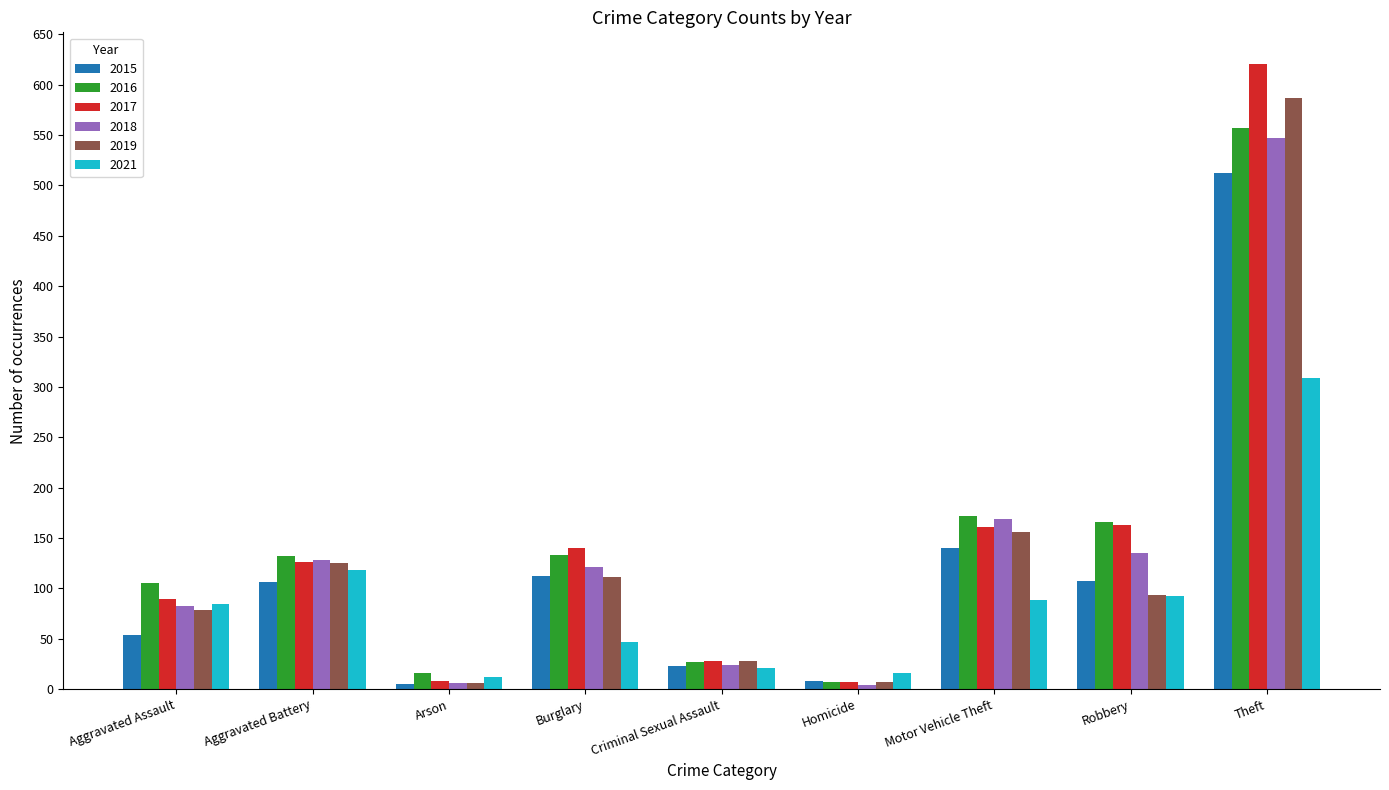

Where does the 2018 series first go above 121?

Aggravated Battery